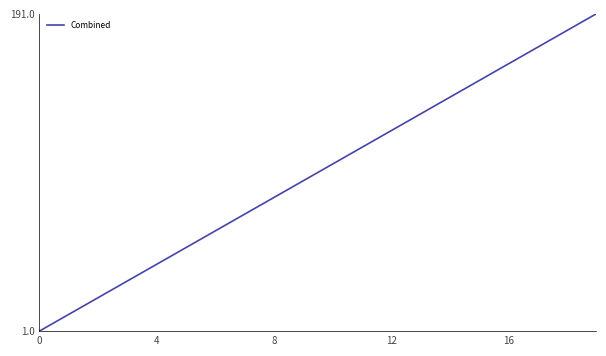

What is the difference between the maximum and minimum values?

190